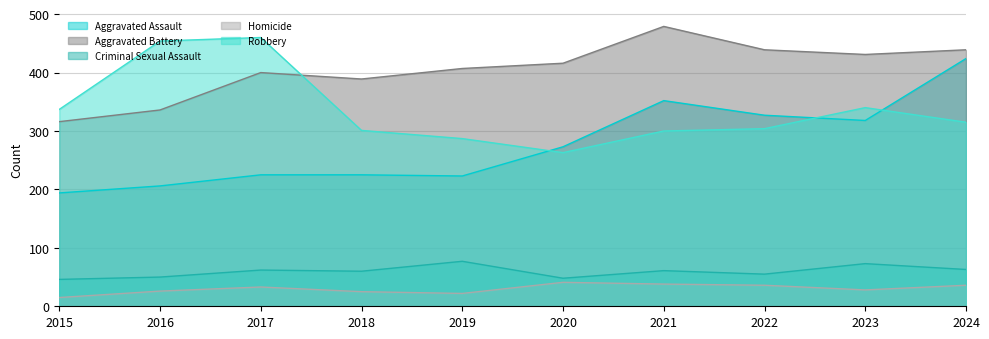

Which series has the largest range (max minus min)?

Aggravated Assault